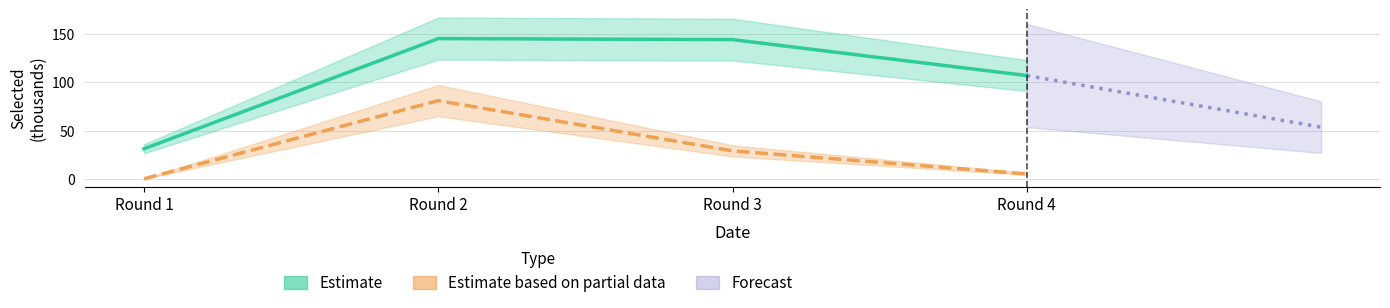

What is the difference between the maximum and second lowest values in the transfers_in series?

75.9